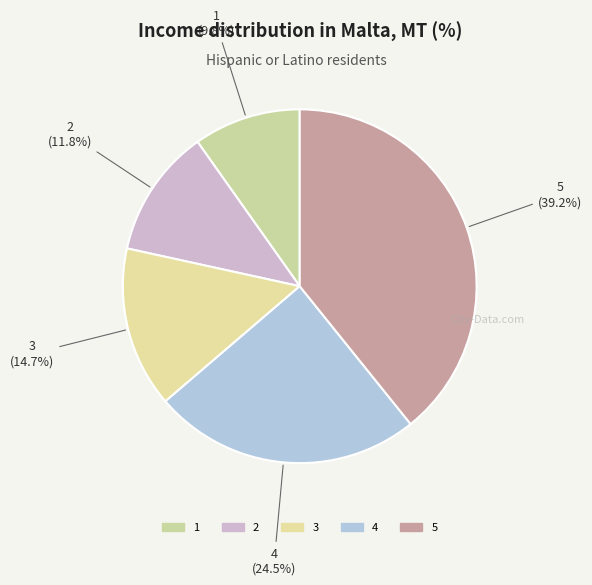

Between 4 and 2, which is larger?

4